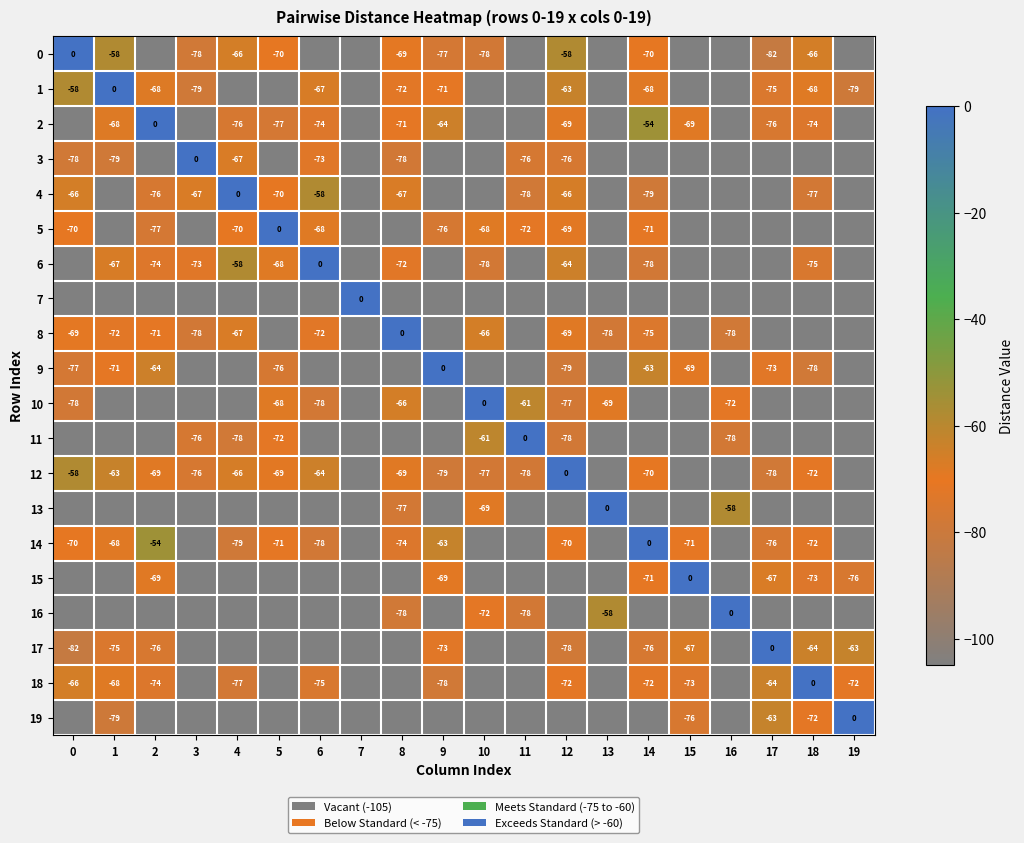

Which label corresponds to the smallest value in the chart?

2